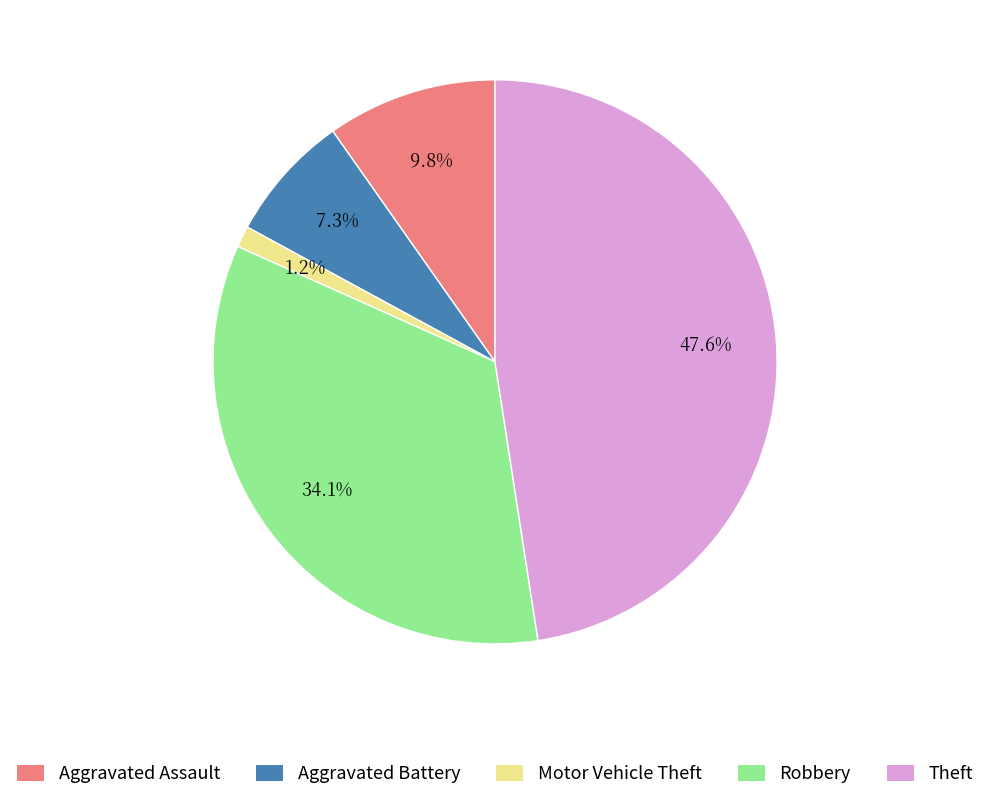

To the nearest percent, what portion does Aggravated Assault represent?

10%